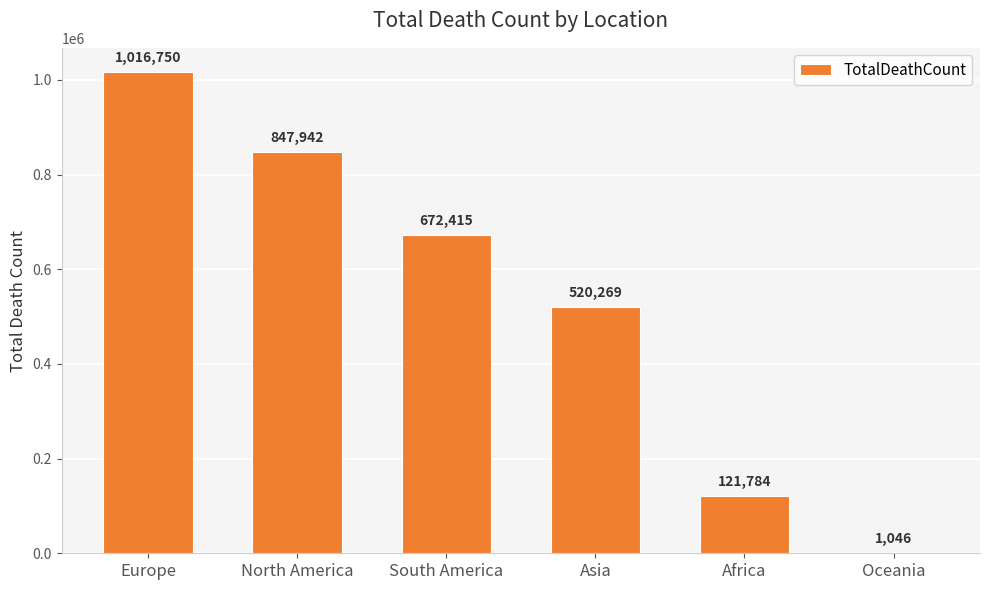

The value at Asia is 520269. True or false?

True